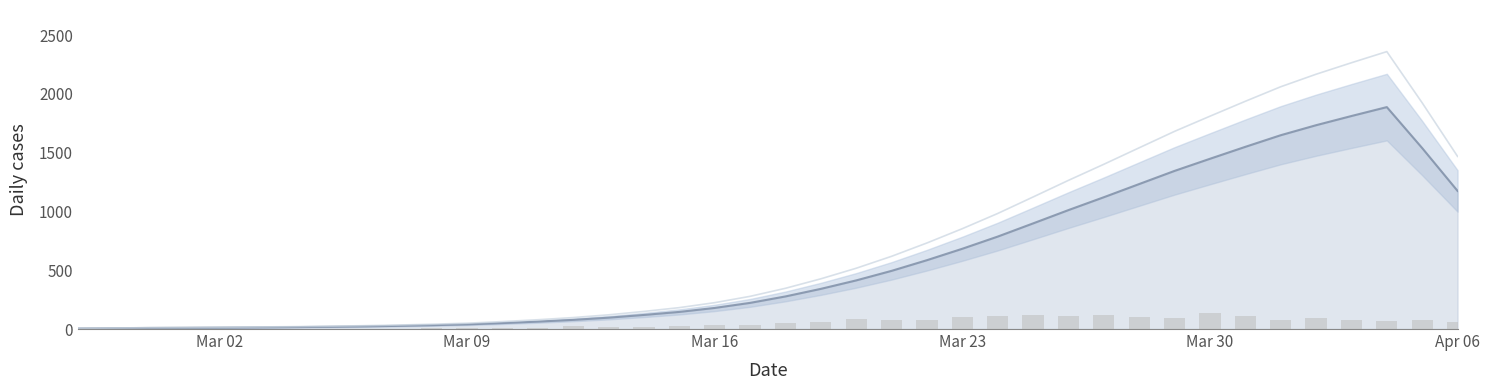

At which category does the chart reach its minimum across all series?

2020-02-27